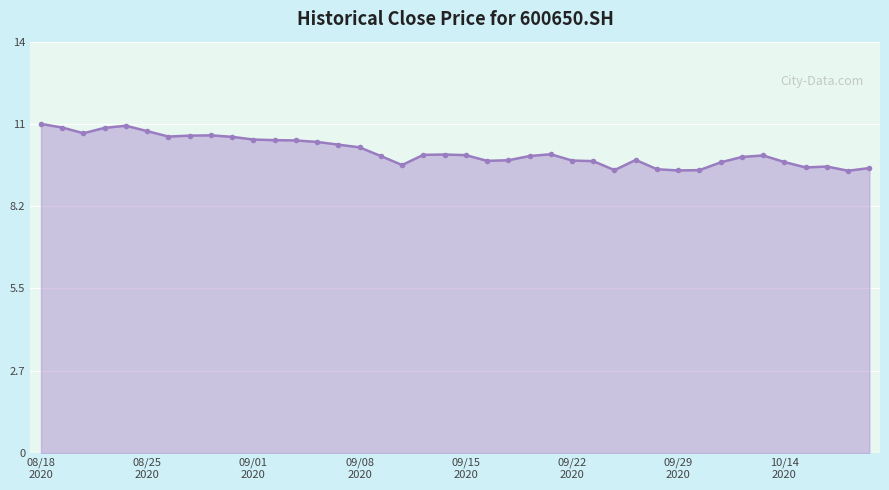

Reading right to left, extract all data points from this chart.

9.5	9.4	9.6	9.5	9.7	9.9	9.9	9.7	9.4	9.4	9.5	9.8	9.4	9.7	9.8	10.0	9.9	9.8	9.7	9.9	9.9	9.9	9.6	9.9	10.2	10.3	10.4	10.4	10.4	10.4	10.5	10.6	10.6	10.6	10.7	10.9	10.8	10.7	10.8	11.0